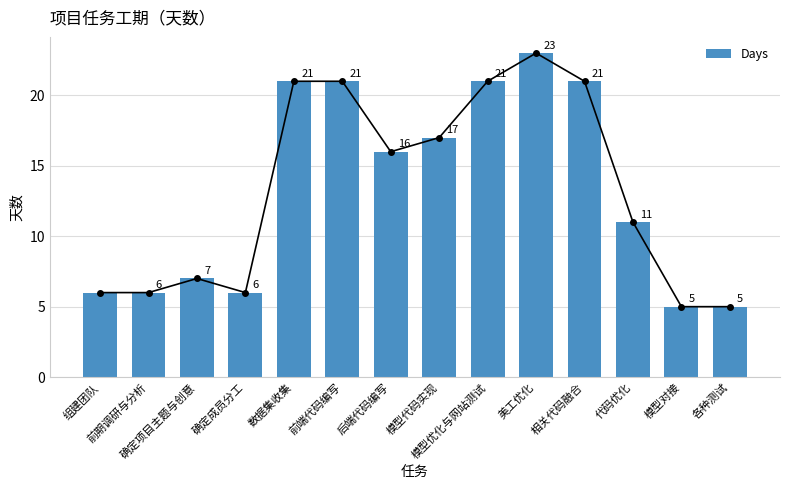

How many series are shown in this chart?

1